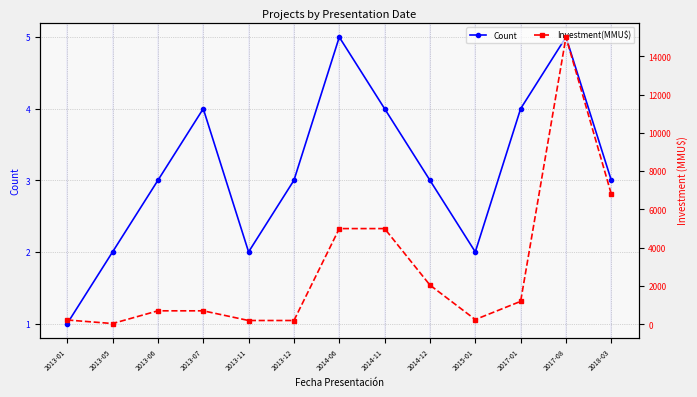

Where is the first local minimum for Investment(MMU$)?

2013-05